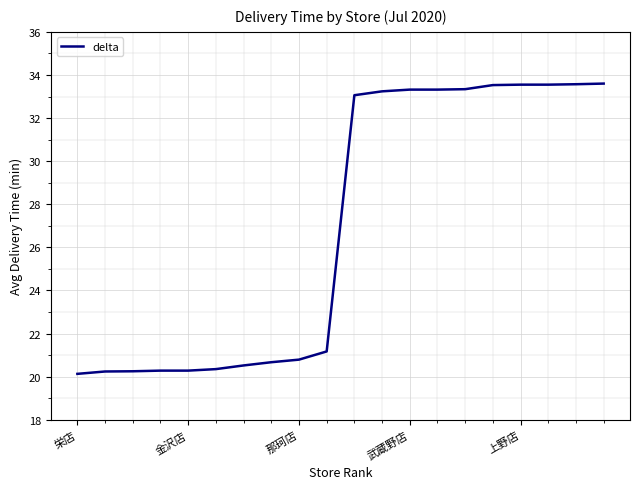

What is the difference between the maximum and minimum values?

13.5